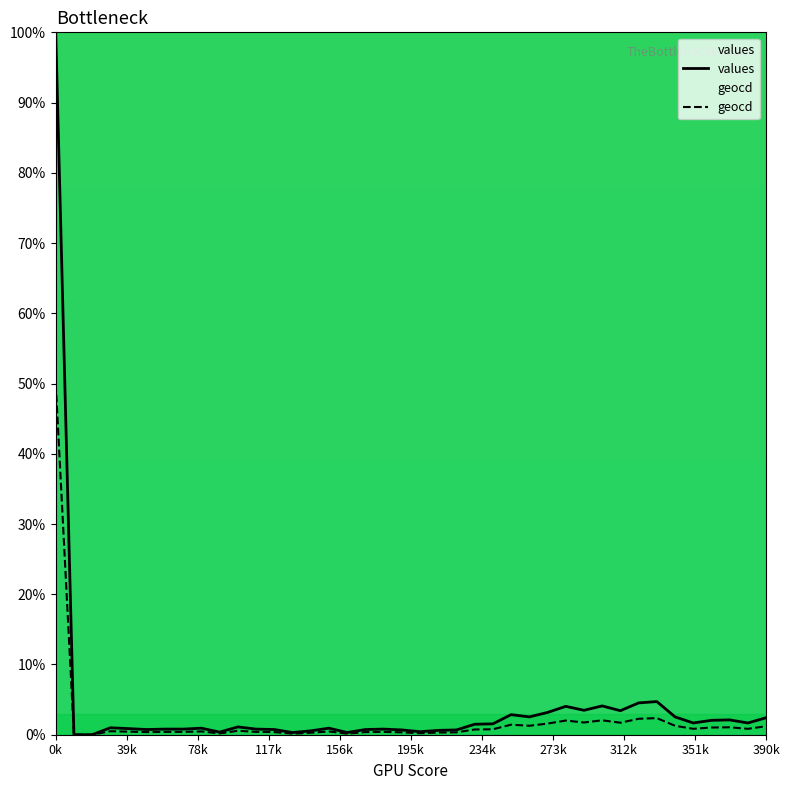

Which series has the largest range (max minus min)?

values